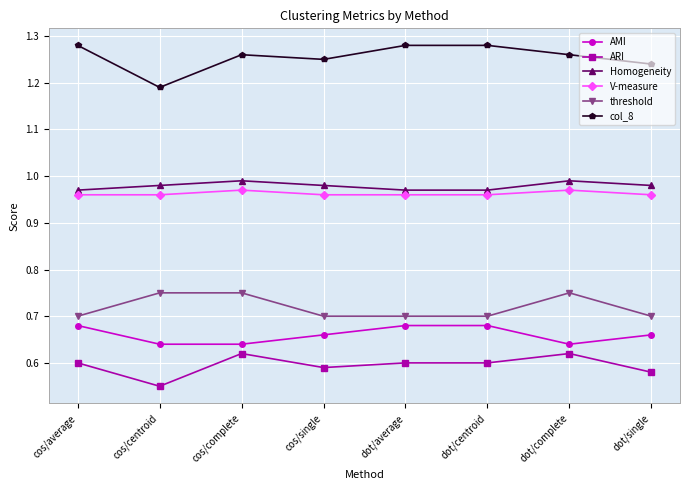

At which label does col_8 reach its minimum?

cos/centroid